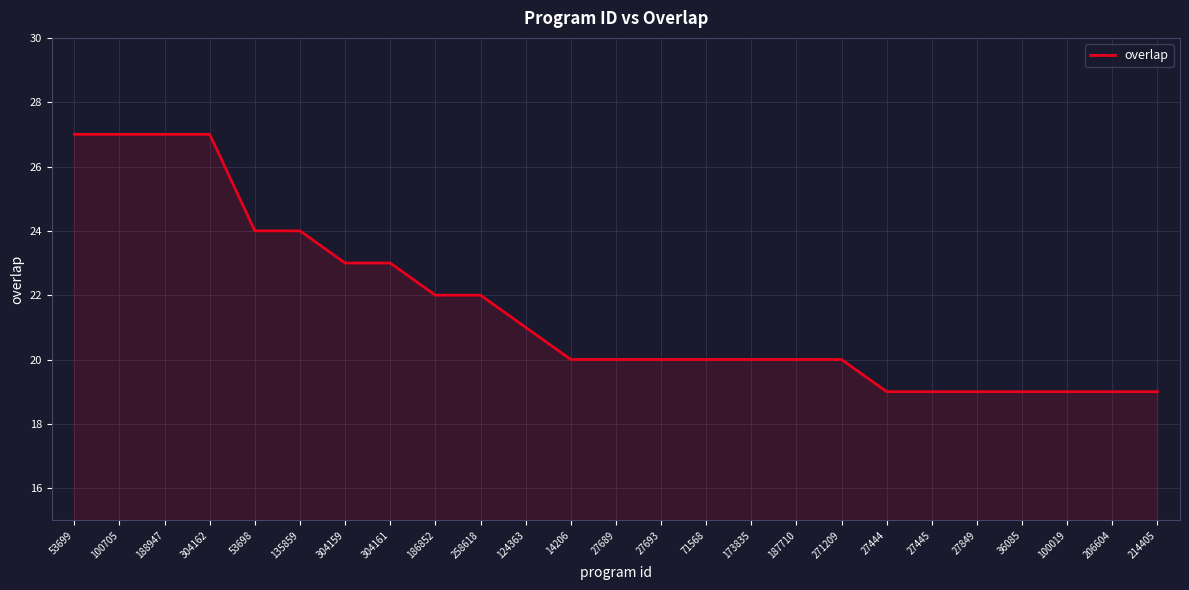

What is the ratio of the value at 100705 to the value at 304162?

1.0